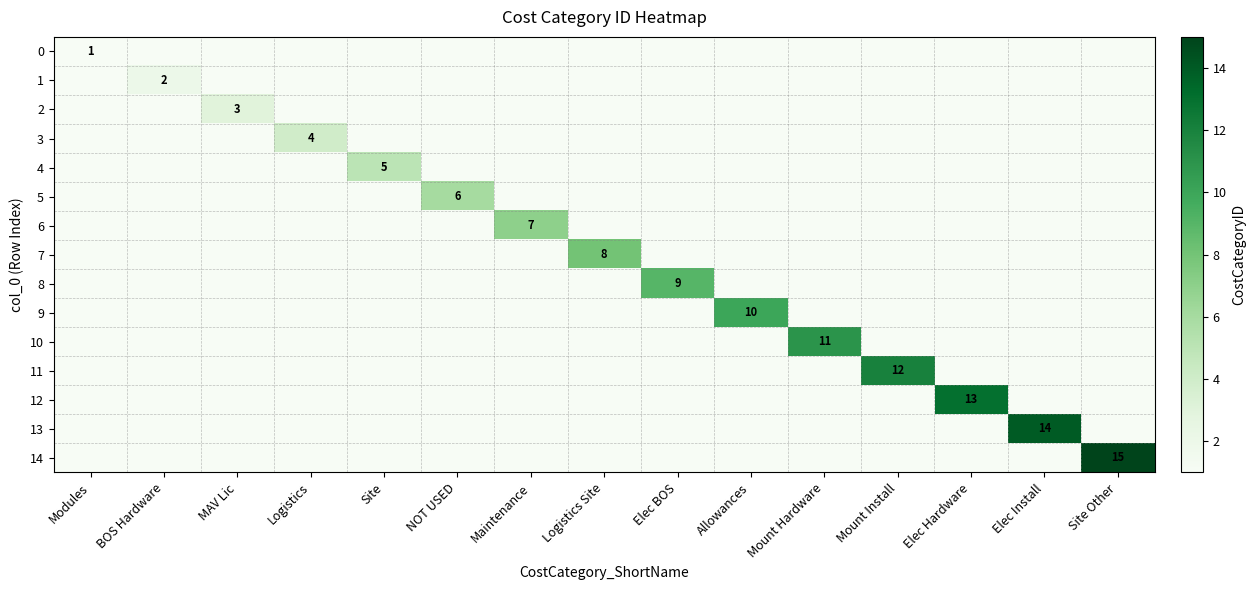

The value of 5 at Elec Hardware is 0. True or false?

True